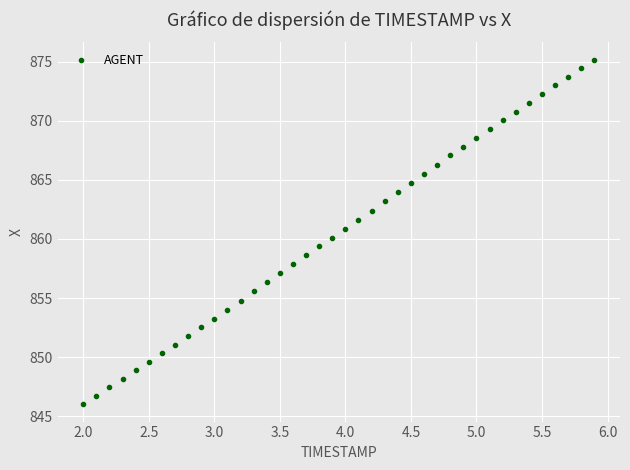

What is the range of Y values (max minus min)?

29.1